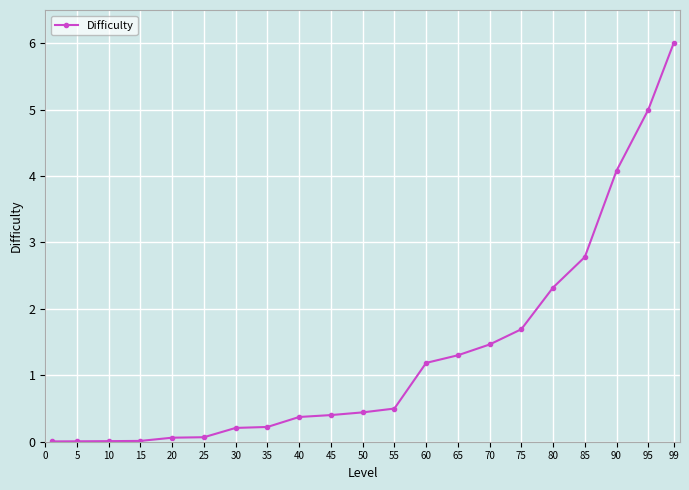

What is the average value?

1.3